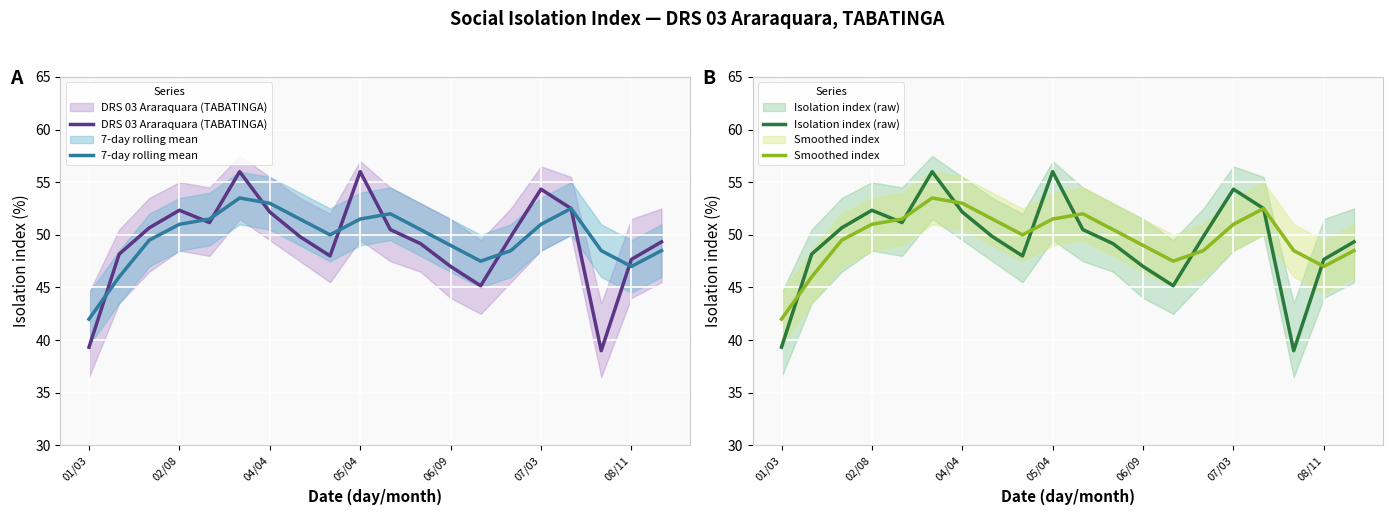

How many data points in 7-day rolling mean are less than 50?

9